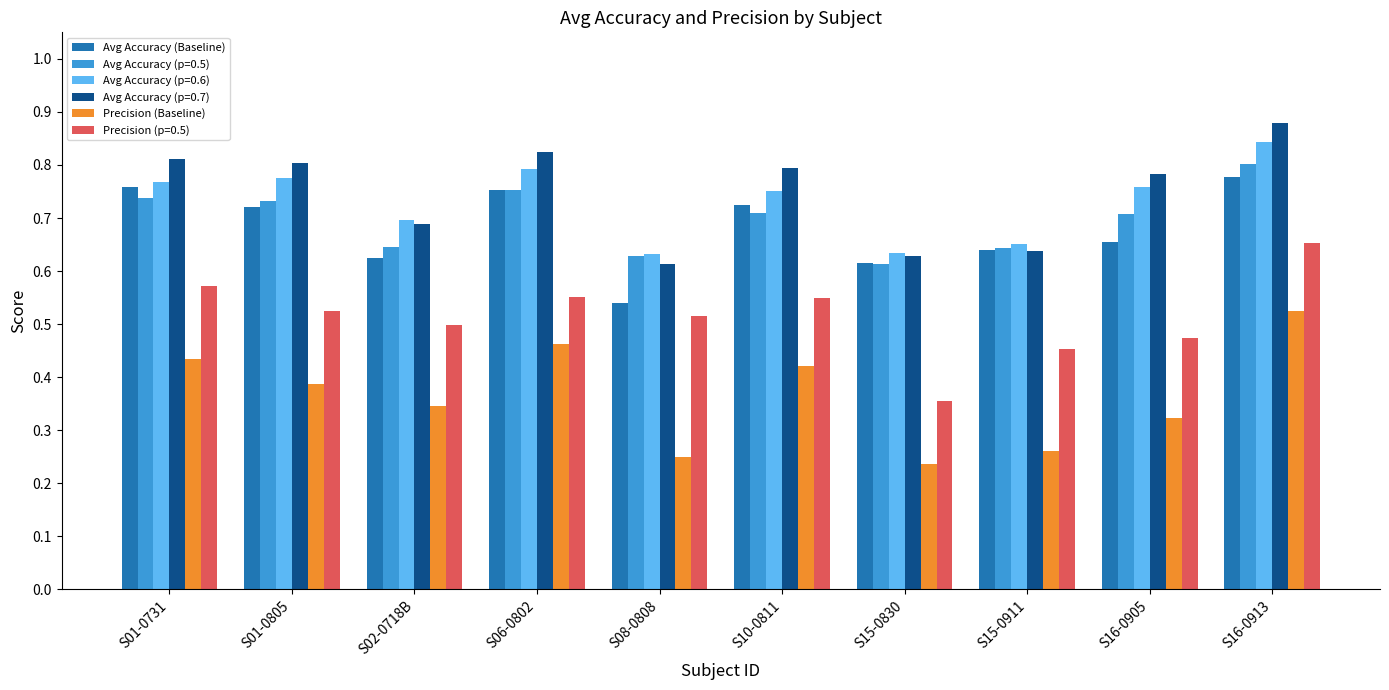

At which category does the chart reach its peak across all series?

S16-0913